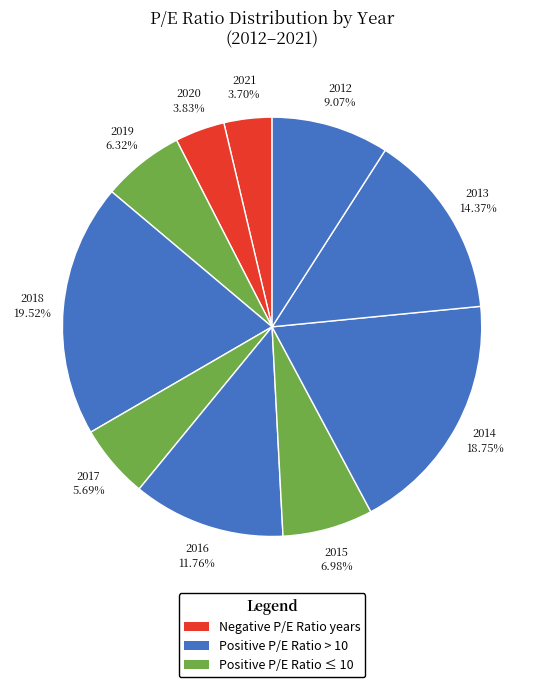

To the nearest percent, what is the difference between the largest and smallest slice percentages?

16%